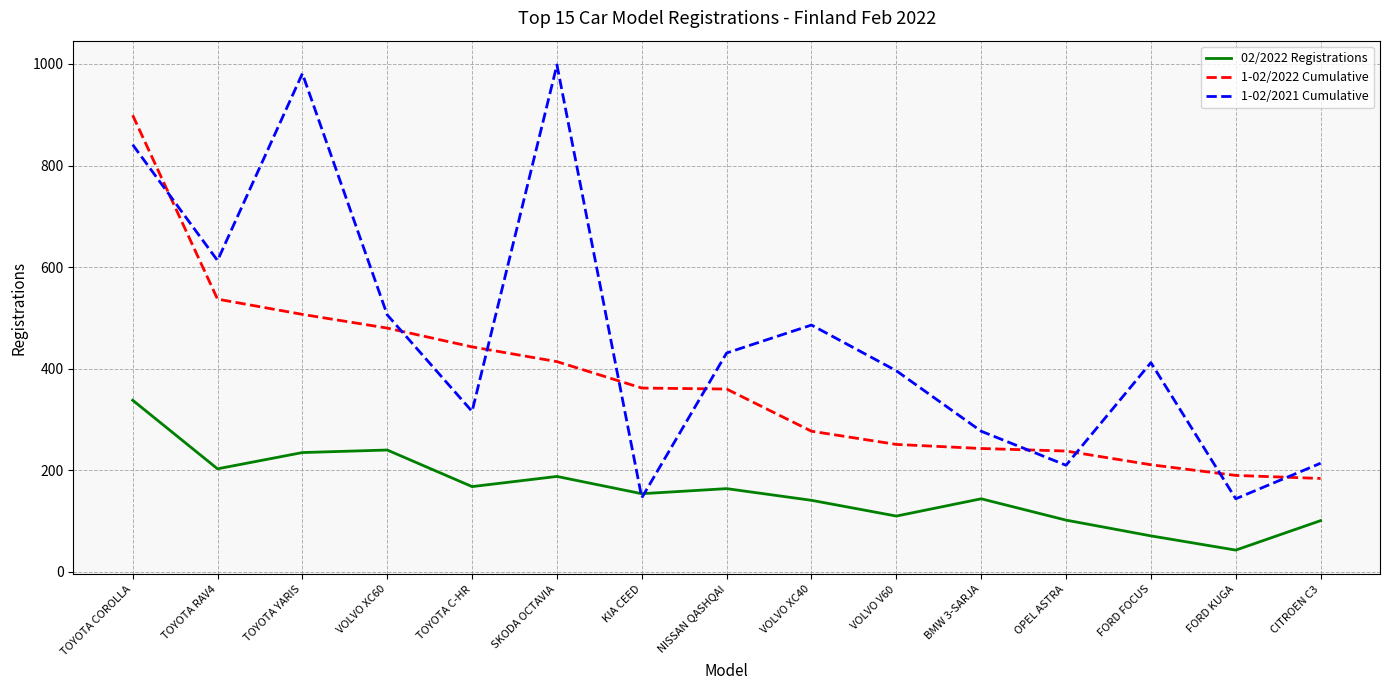

What is the maximum value for 1-02/2021 Cumulative?

998